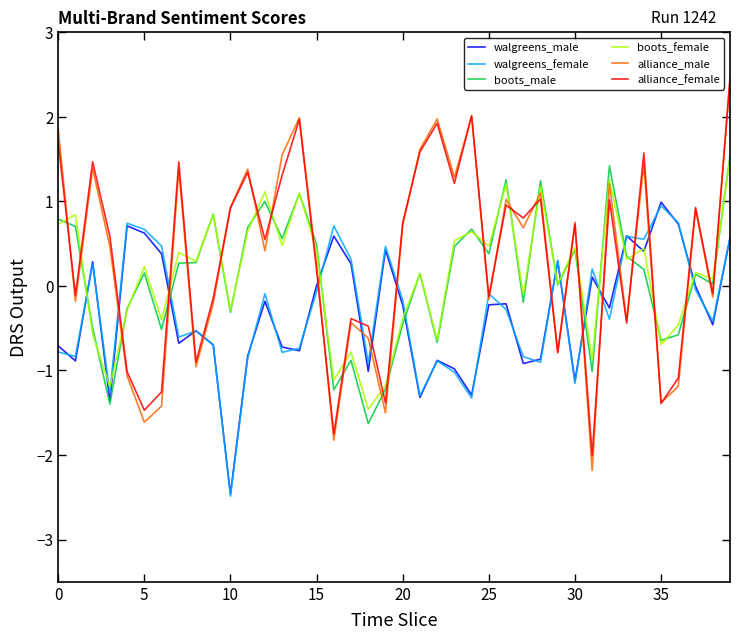

Which series has the largest range (max minus min)?

alliance_male